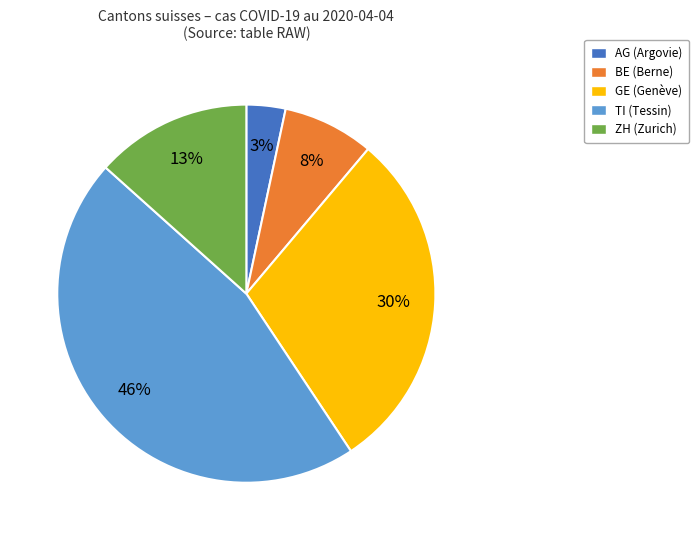

To the nearest percent, what is the average slice percentage?

20%